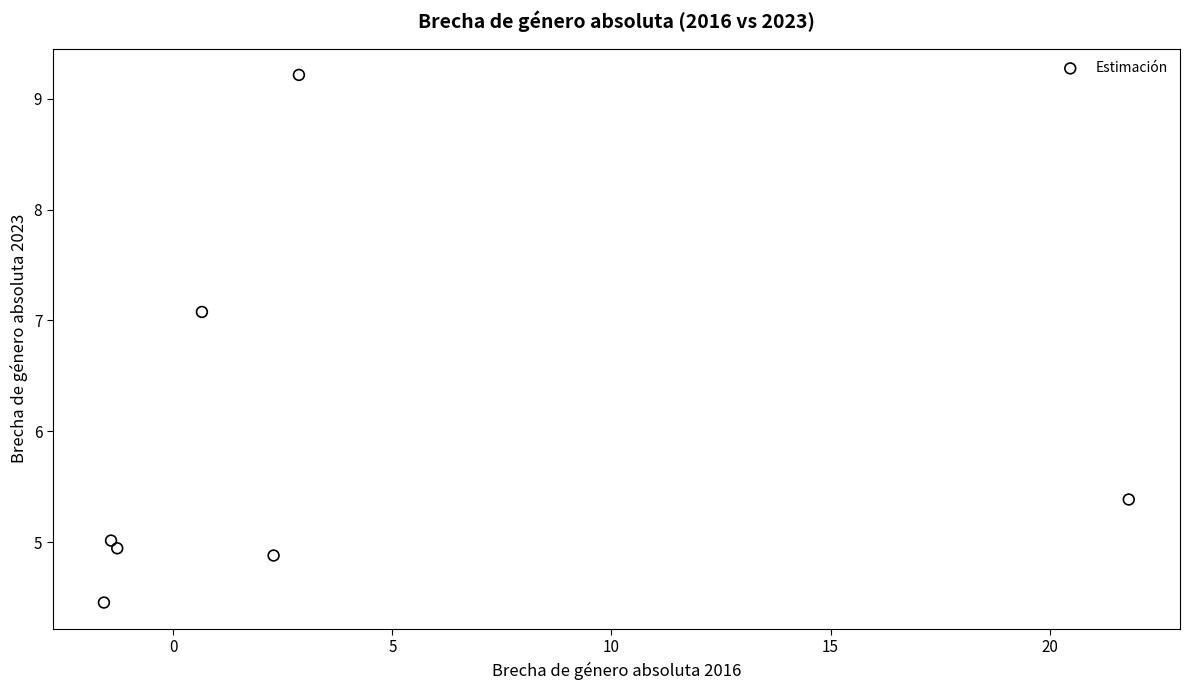

What Y value in the scatter plot is closest to 6?

5.4